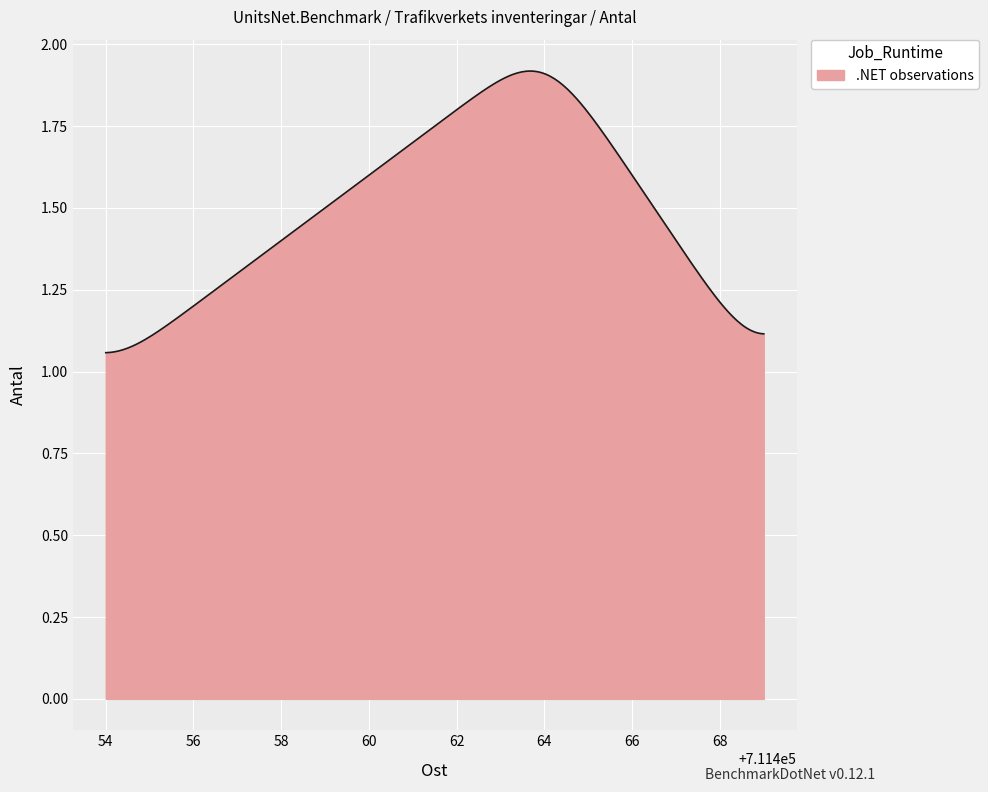

What is the difference between the maximum and minimum values?

0.9